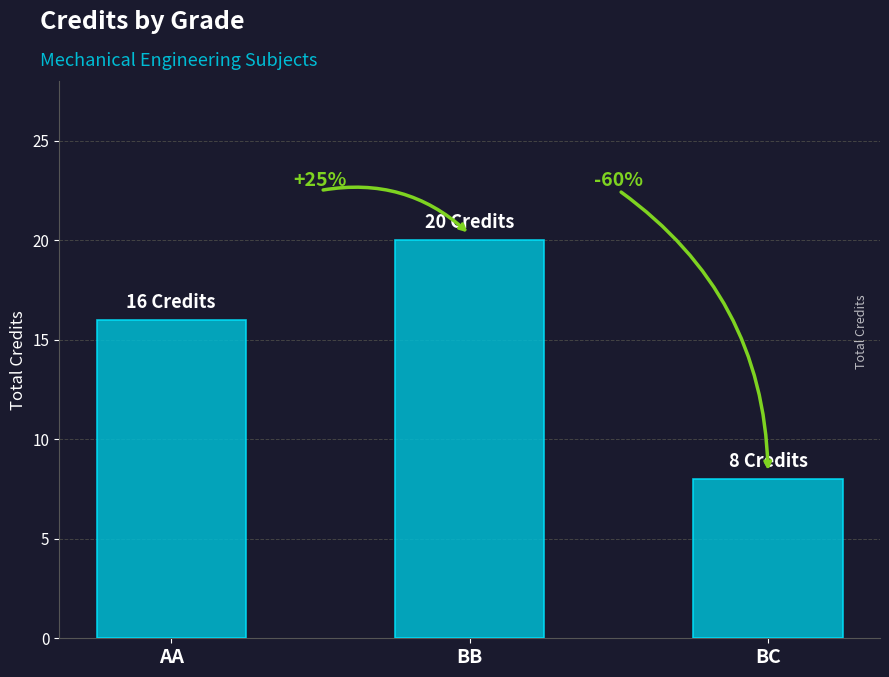

List the labels in order of value, smallest first.

BC, AA, BB